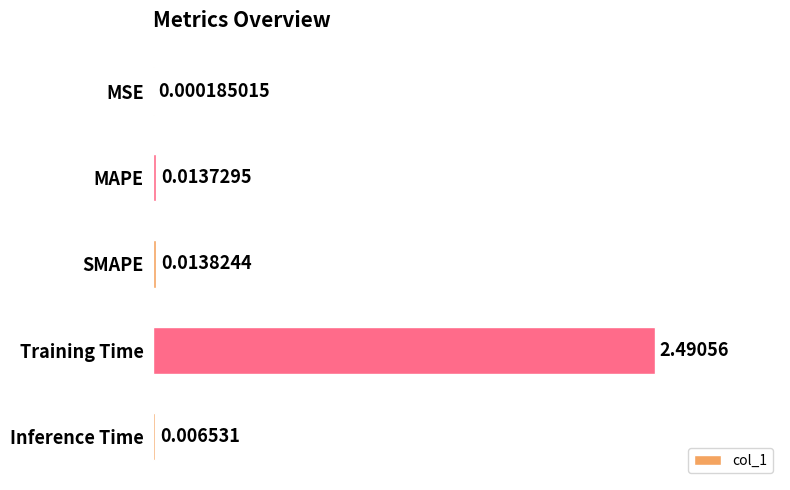

How many data points does each series have?

5